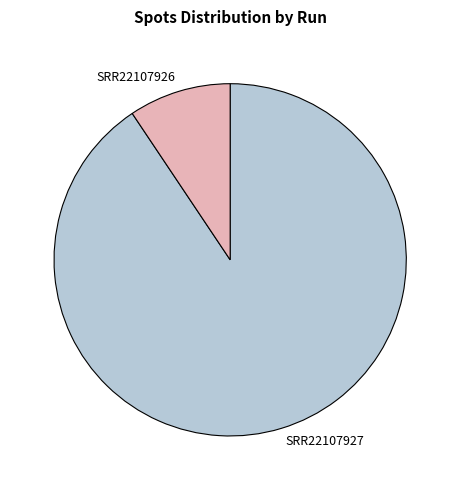

Which slice is the smallest?

SRR22107926